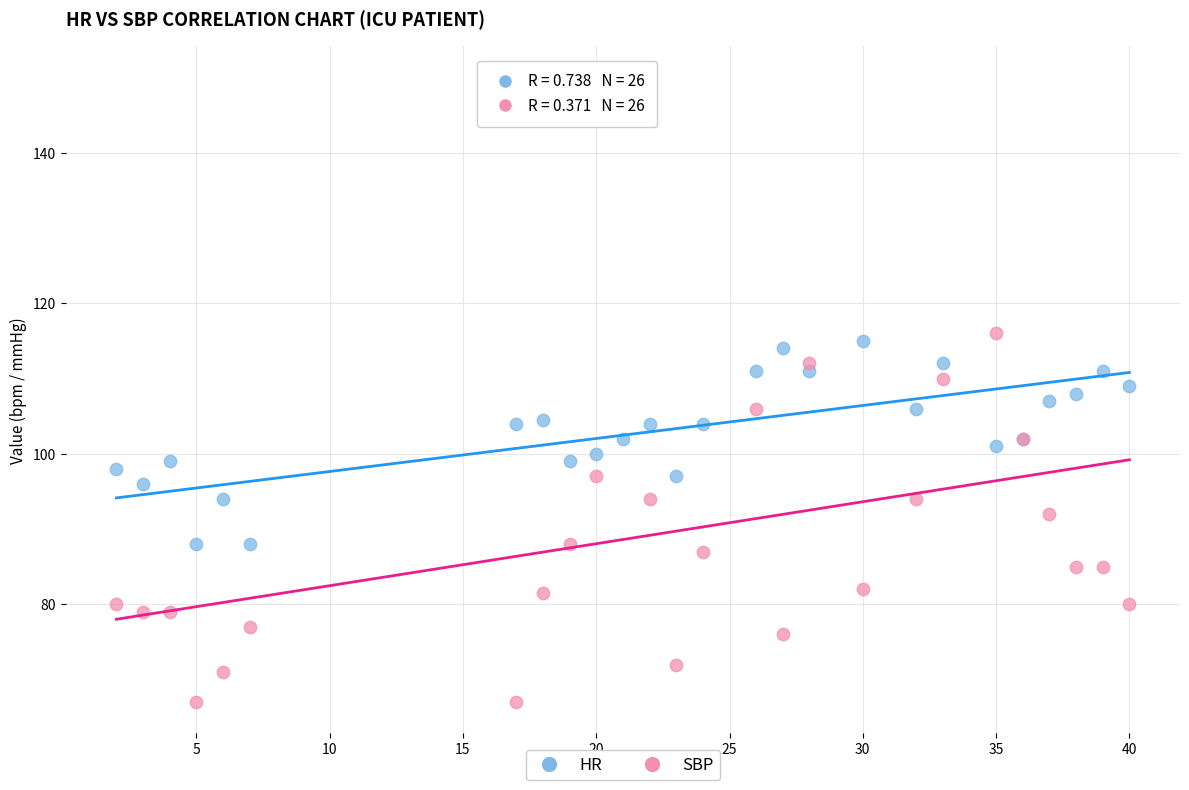

What are all the series names shown in the legend?

HR, SBP